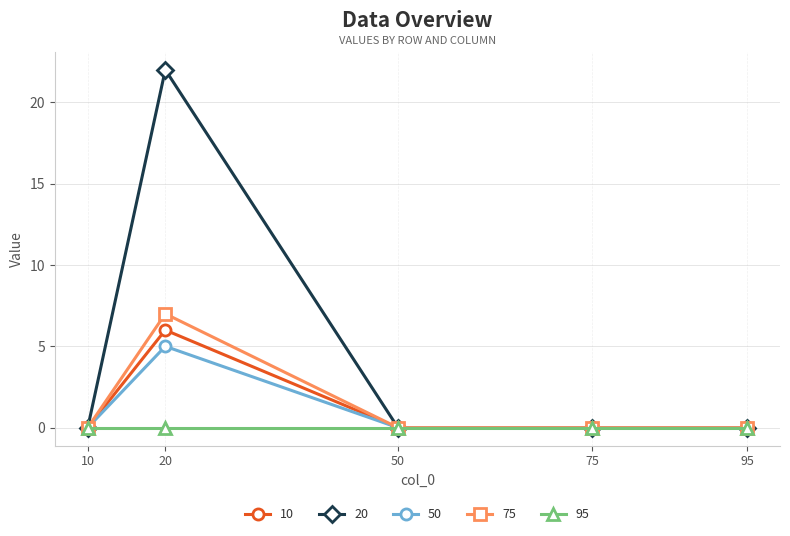

At which category does 20 reach its first local peak?

20